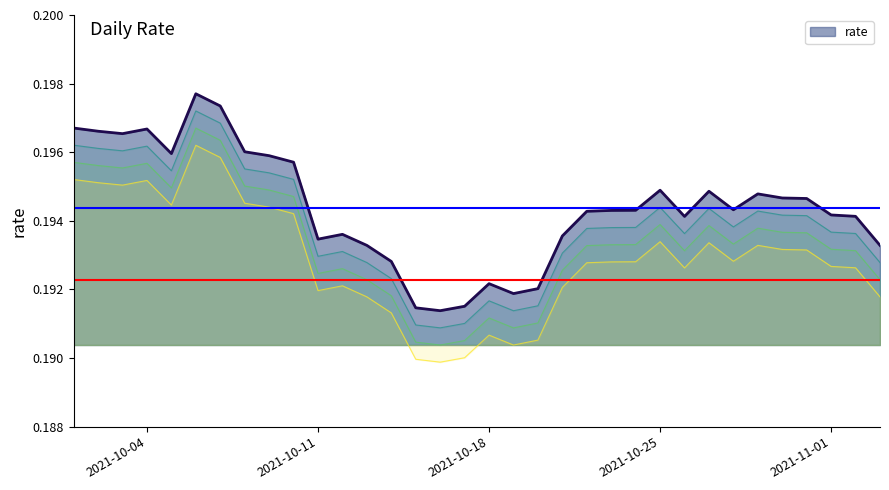

Rank the categories by value from highest to lowest.

2021-10-06, 2021-10-07, 2021-10-01, 2021-10-04, 2021-10-02, 2021-10-03, 2021-10-08, 2021-10-05, 2021-10-09, 2021-10-10, 2021-10-25, 2021-10-27, 2021-10-29, 2021-10-30, 2021-10-31, 2021-10-28, 2021-10-24, 2021-10-23, 2021-10-22, 2021-11-01, 2021-11-02, 2021-10-26, 2021-10-12, 2021-10-21, 2021-10-11, 2021-10-13, 2021-11-03, 2021-10-14, 2021-10-18, 2021-10-20, 2021-10-19, 2021-10-17, 2021-10-15, 2021-10-16